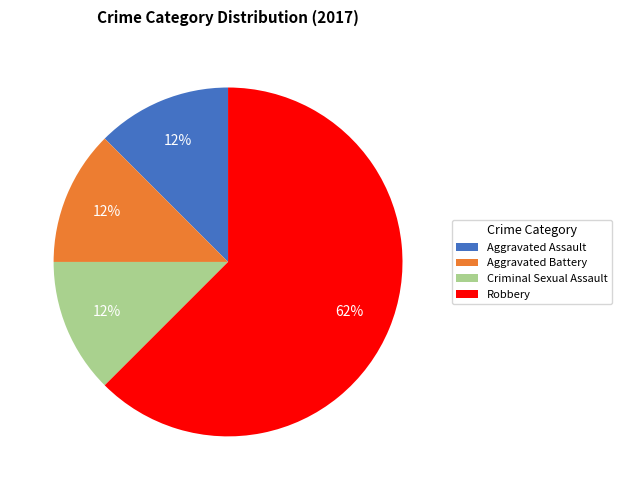

Count the number of slices in the pie.

4